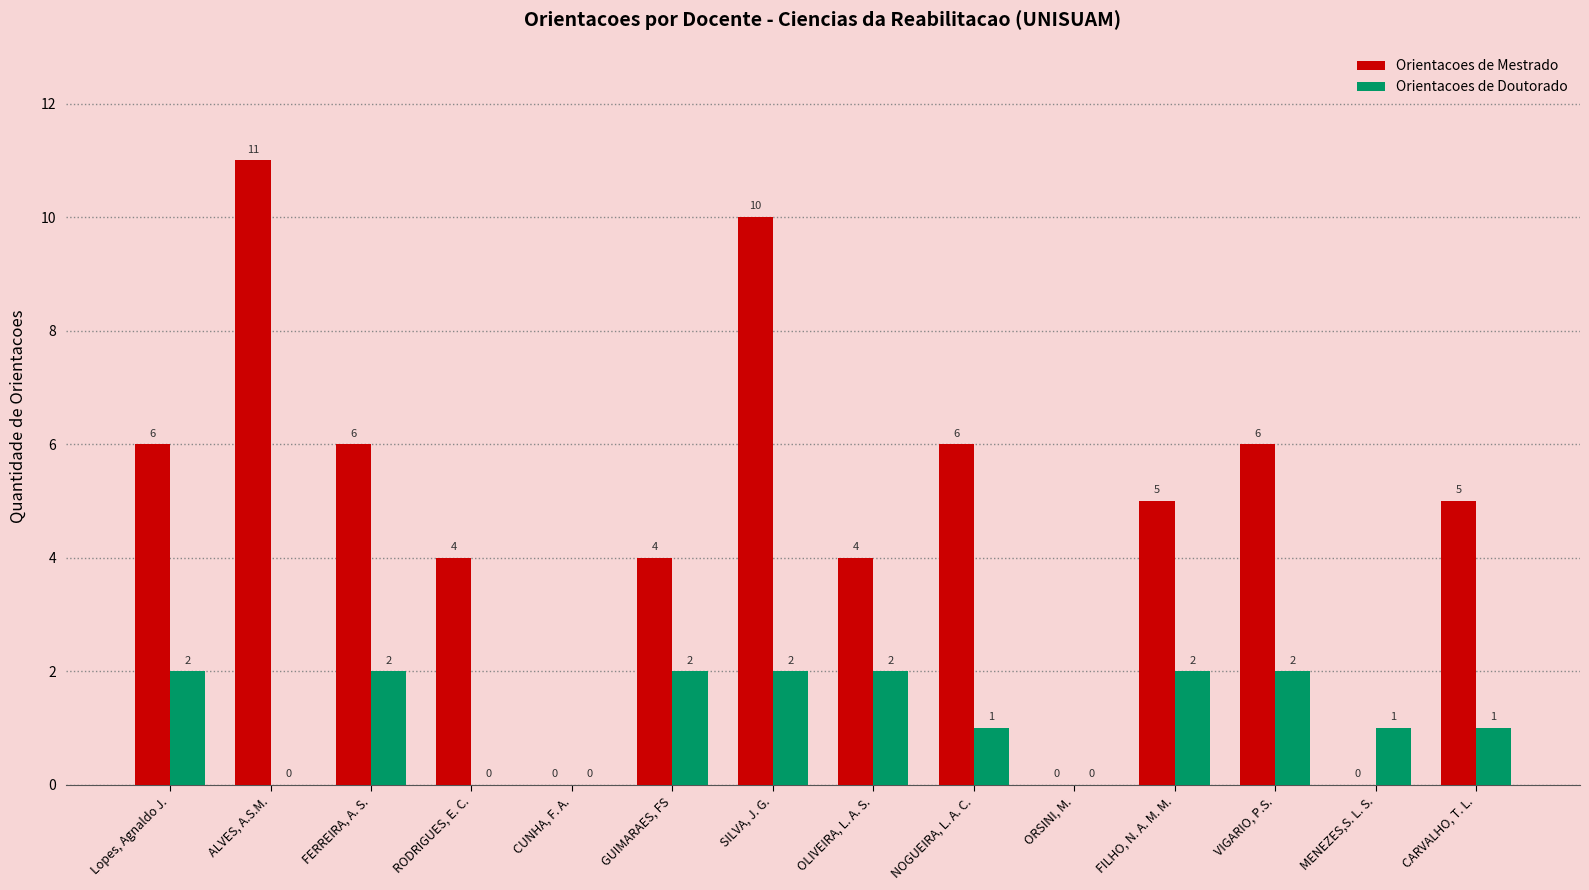

The Orientacoes de Doutorado series shows 0 at MENEZES,S. L. S.. True or false?

False